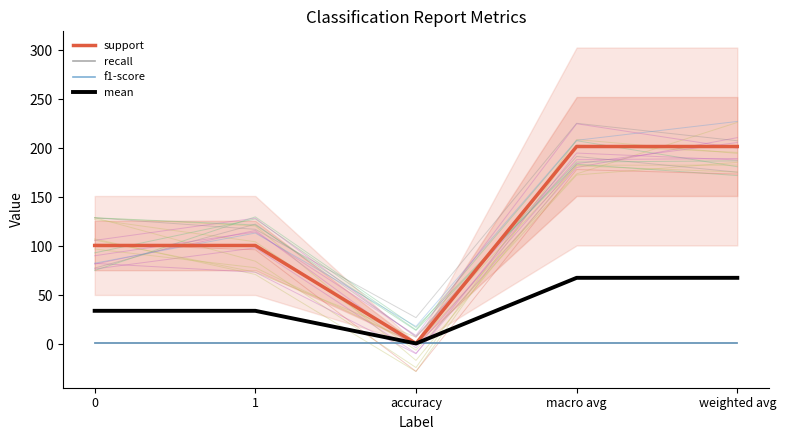

True or false: recall and f1-score cross at least once.

False